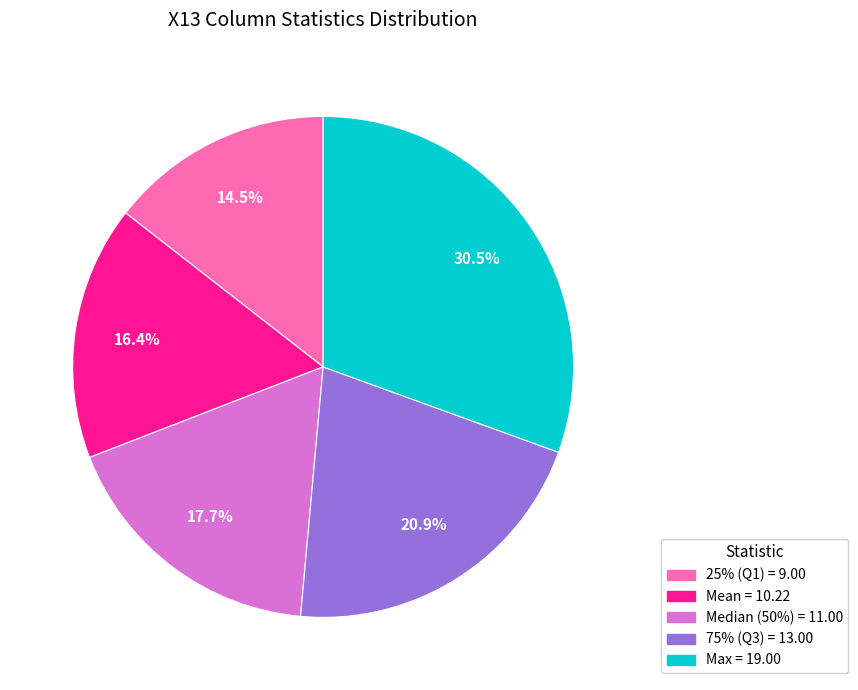

Does any single category account for the majority?

No